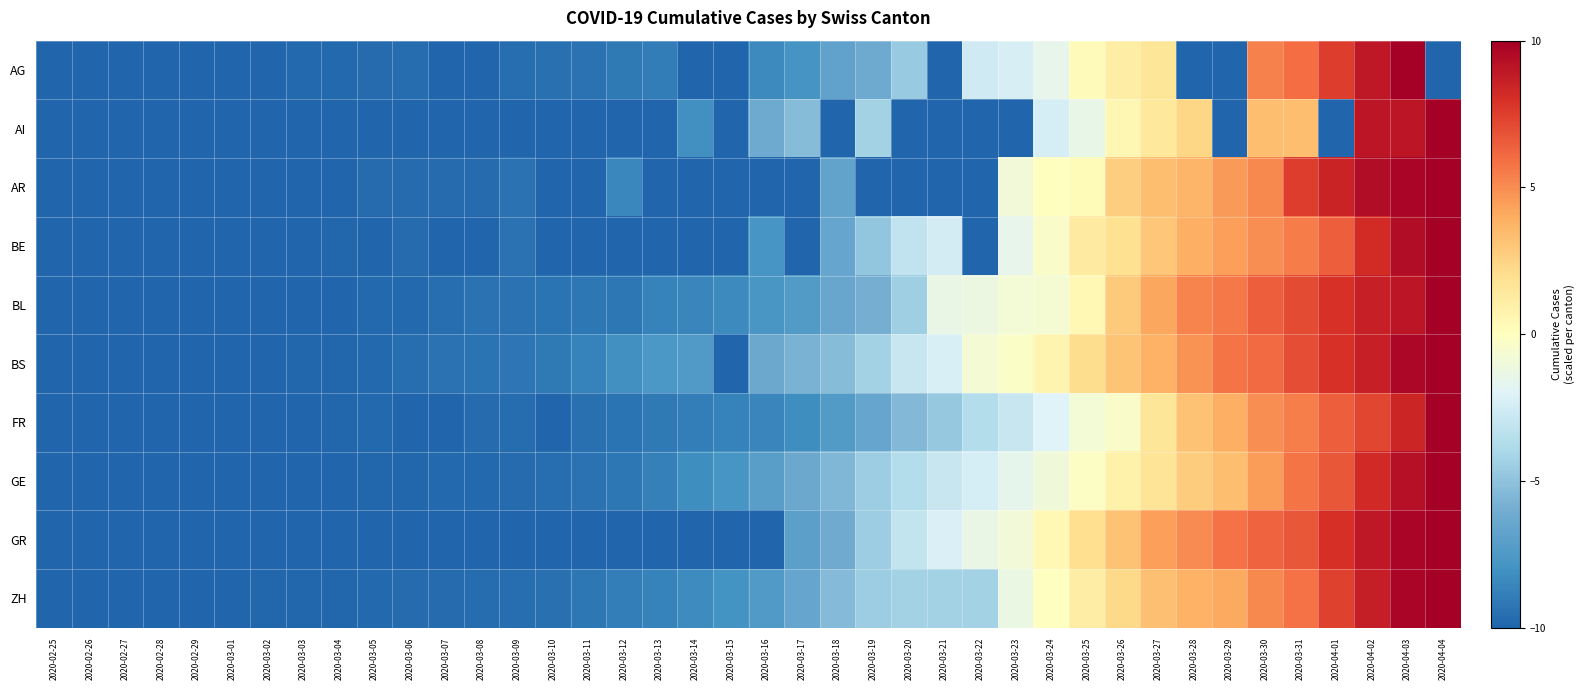

At which category does the chart reach its minimum across all series?

2020-02-25